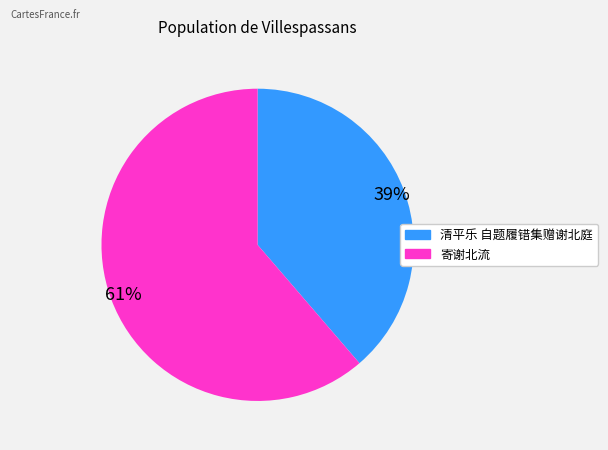

Do 清平乐 自题履错集赠谢北庭 and 寄谢北流 together represent more than half of the pie?

Yes